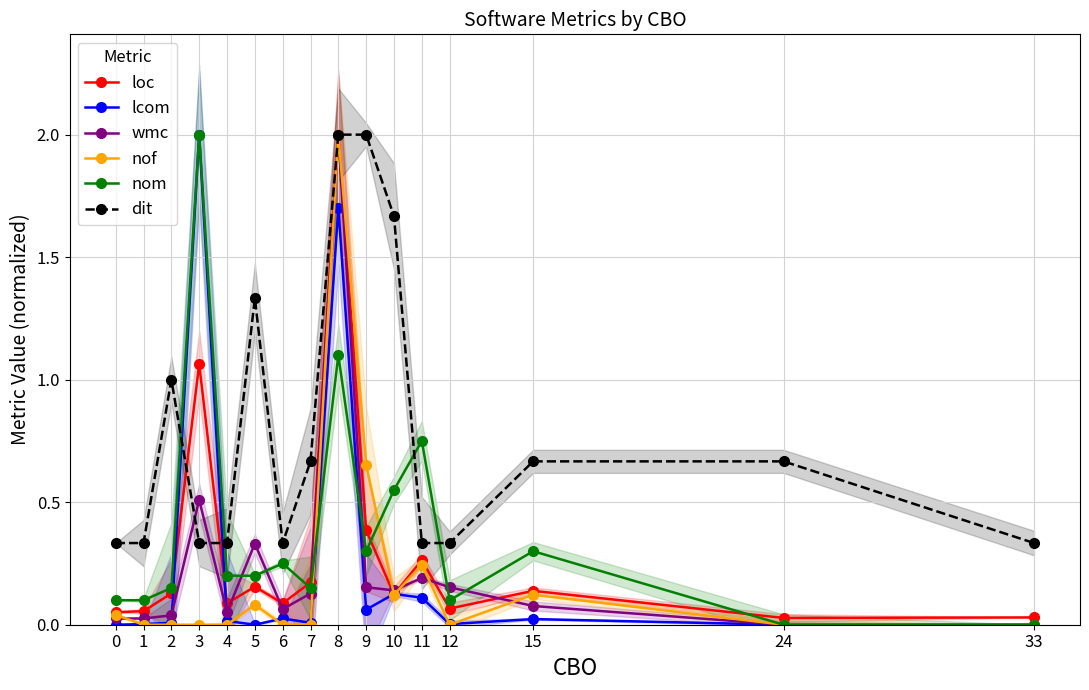

True or false: lcom has a value of 0.7 at 33.

False